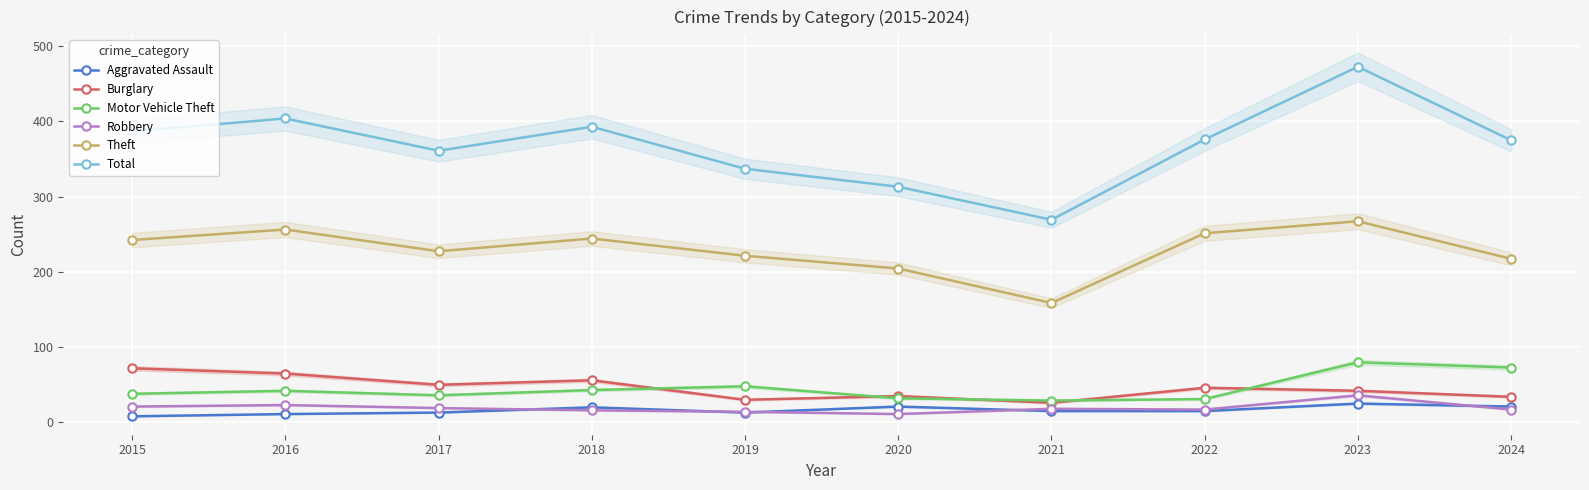

What are all the series names shown in the legend?

Aggravated Assault, Burglary, Motor Vehicle Theft, Robbery, Theft, Total